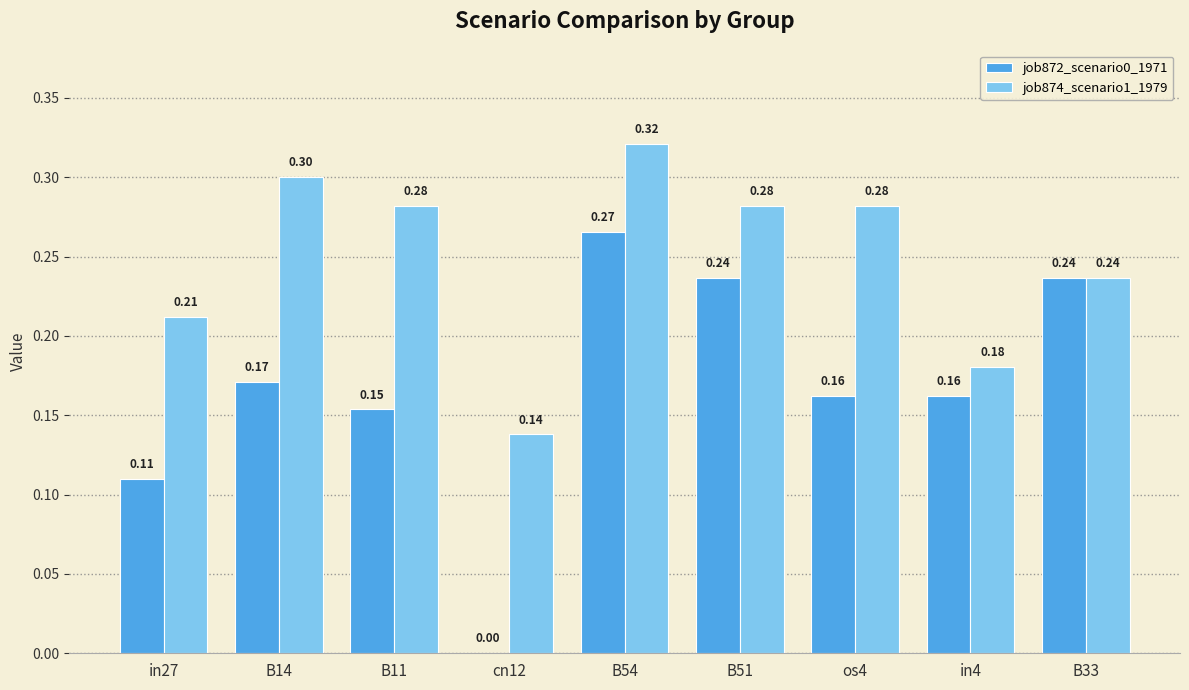

Between B11 and B54, which series saw the biggest shift?

job872_scenario0_1971